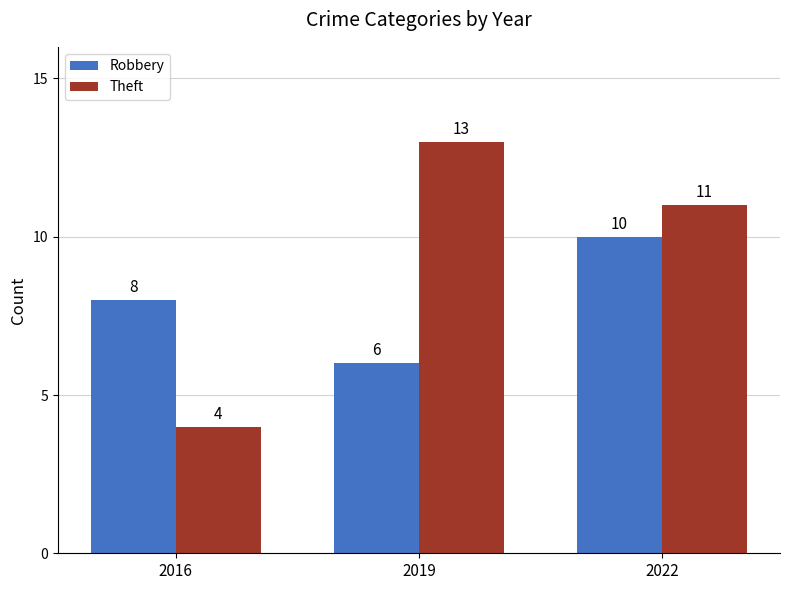

Is the value of Theft at 2019 greater than the value of Robbery at 2019?

Yes